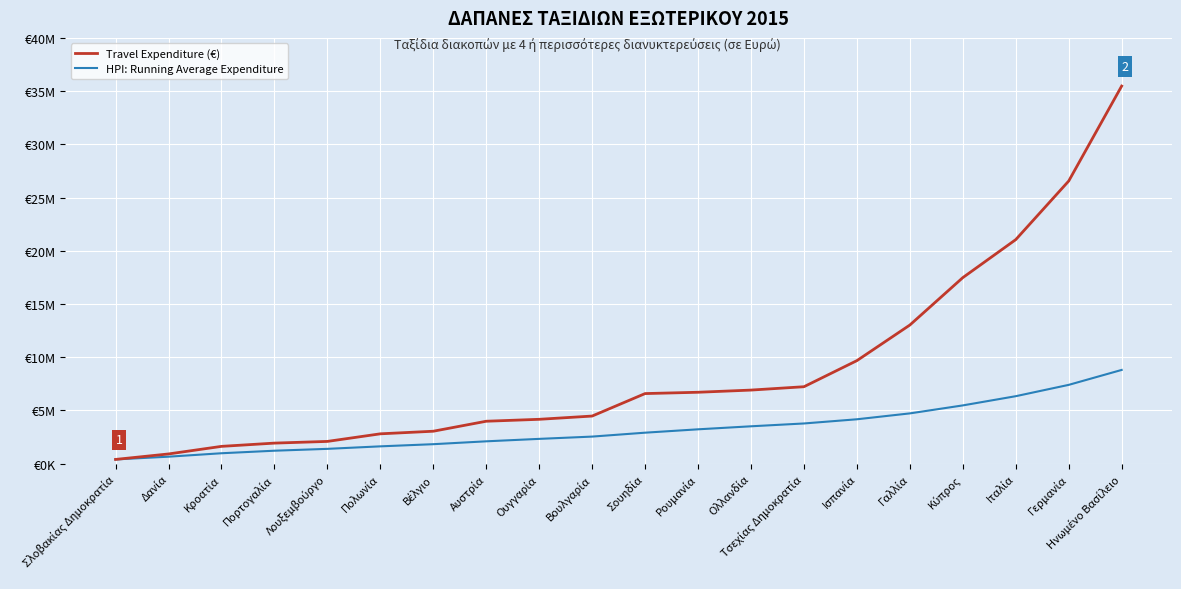

Does the chart have visible grid lines?

Yes